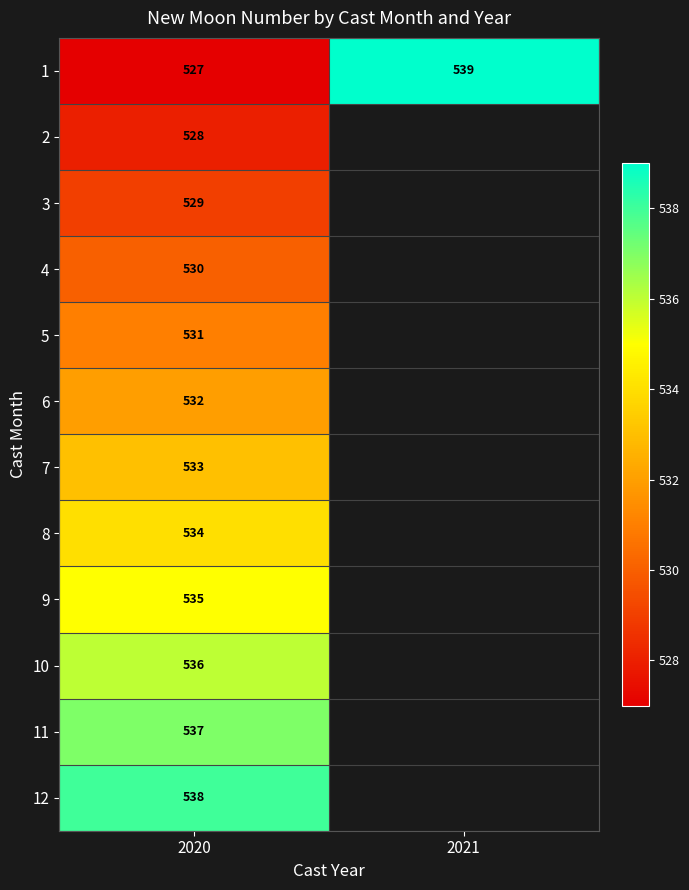

What is the total value across all series at 2020?

6390